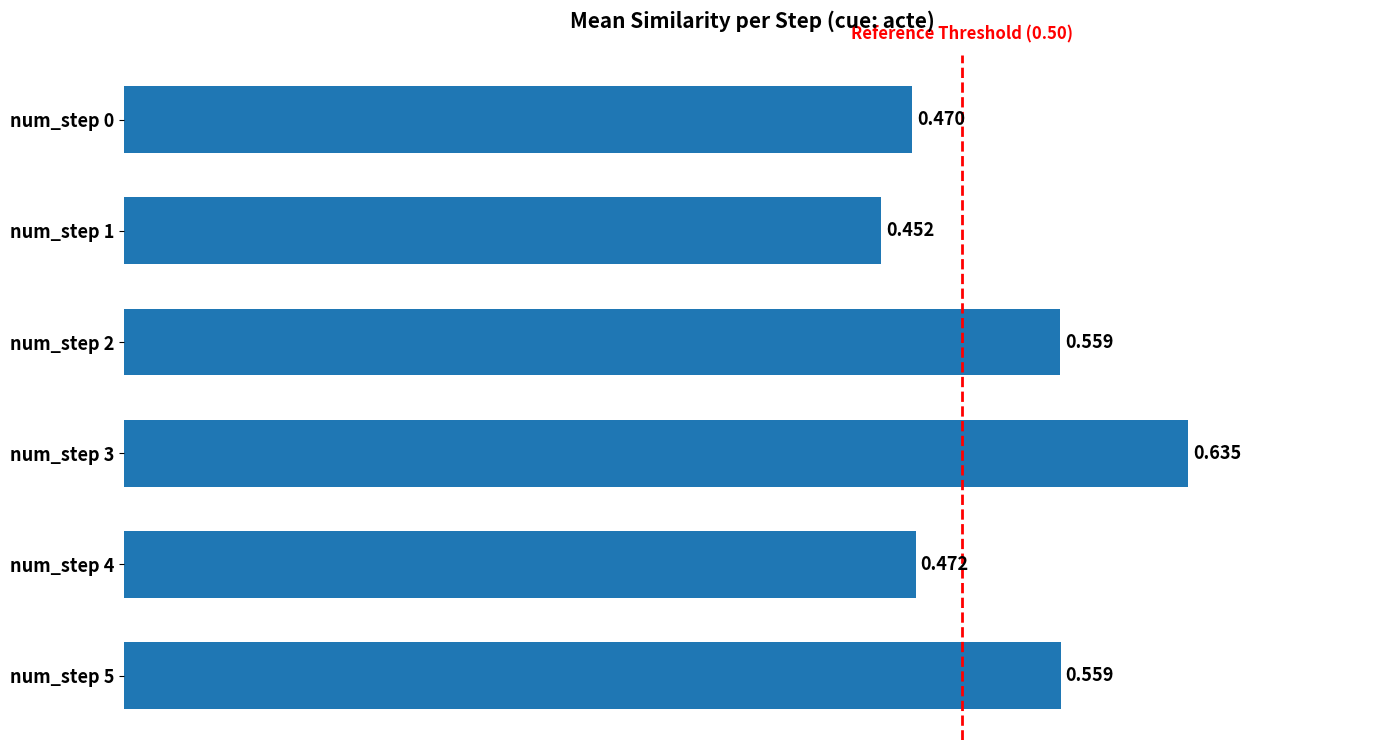

Rank the categories by value from lowest to highest.

num_step 1, num_step 0, num_step 4, num_step 2, num_step 5, num_step 3